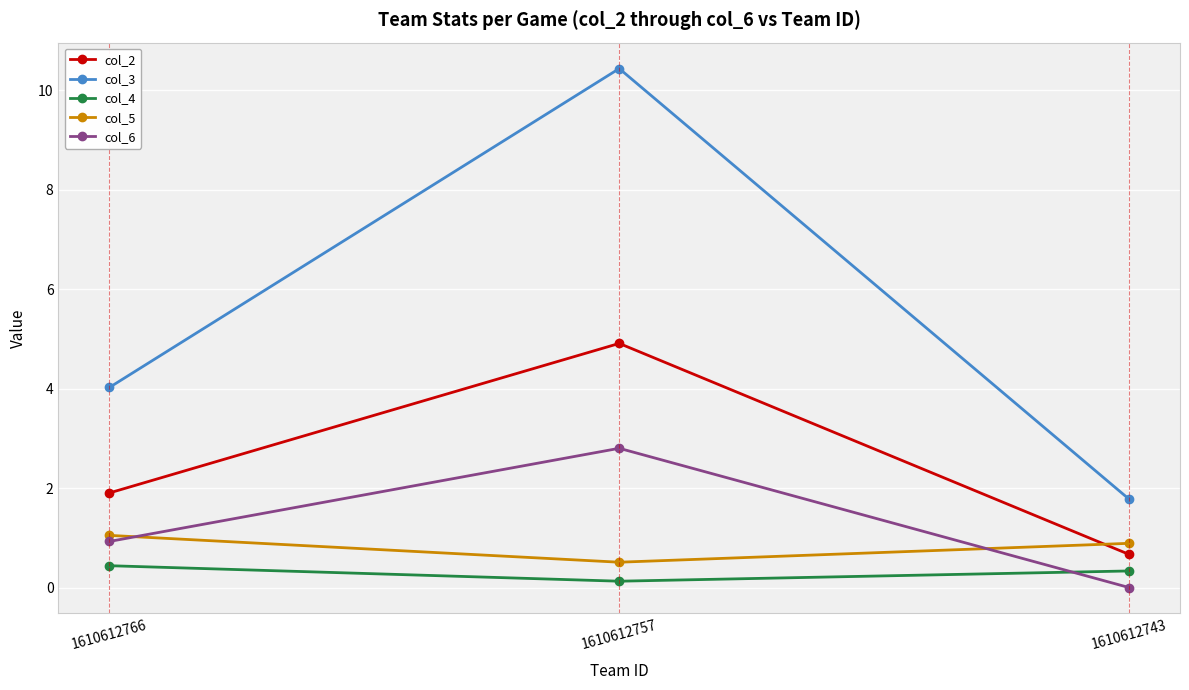

Which series has the widest spread of values?

col_3